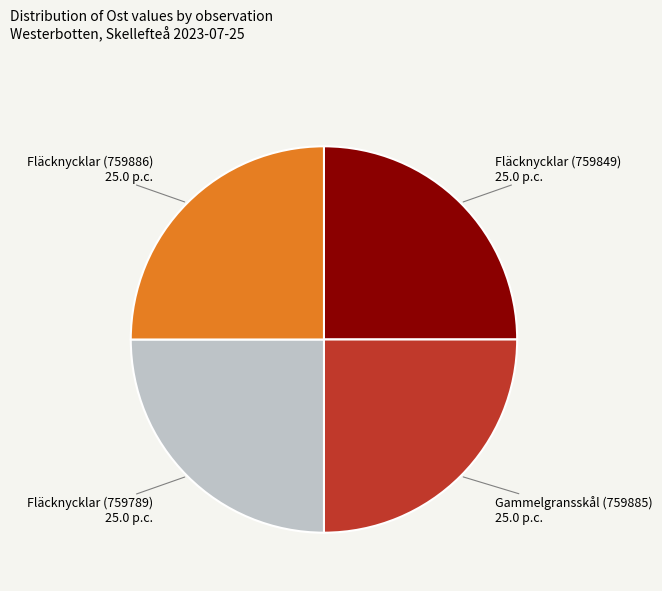

Is Fläcknycklar (759789) 25.0 p.c. the majority of the pie?

No